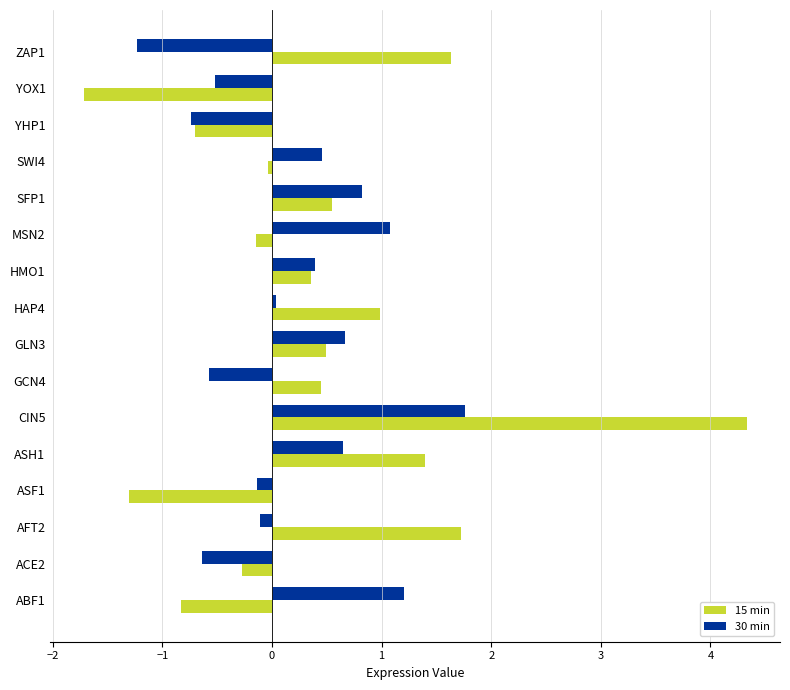

Is it true that 30 min equals 1.2 at ABF1?

True